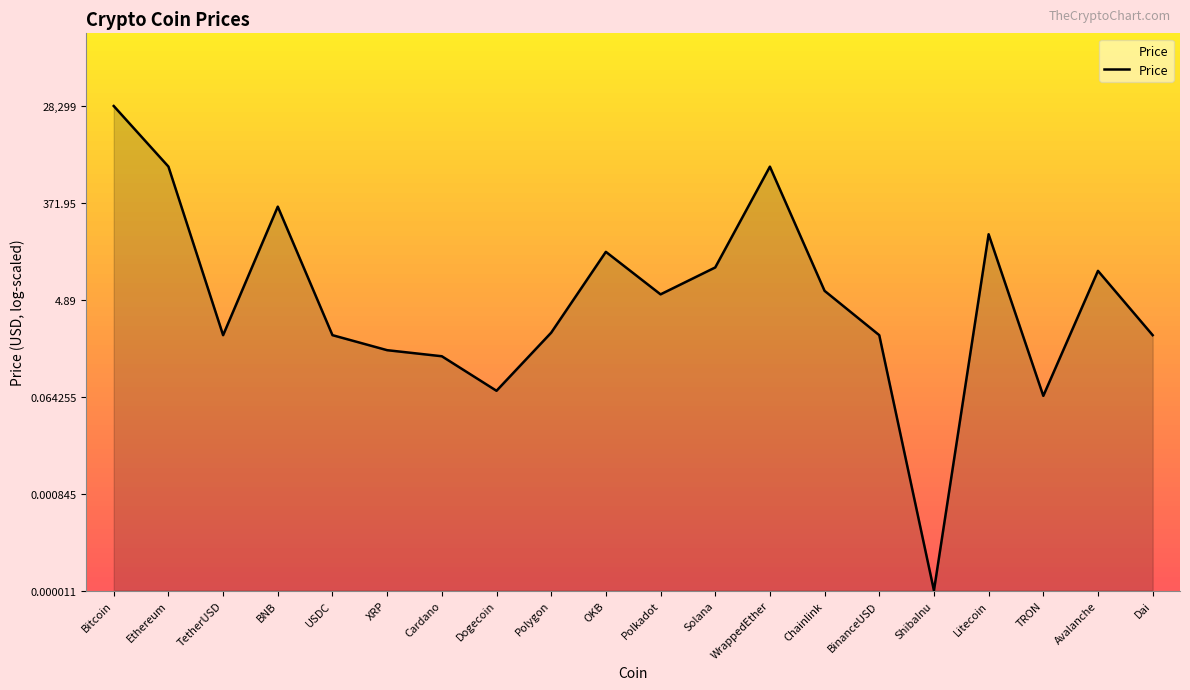

Between Dogecoin and ShibaInu, which is larger?

Dogecoin